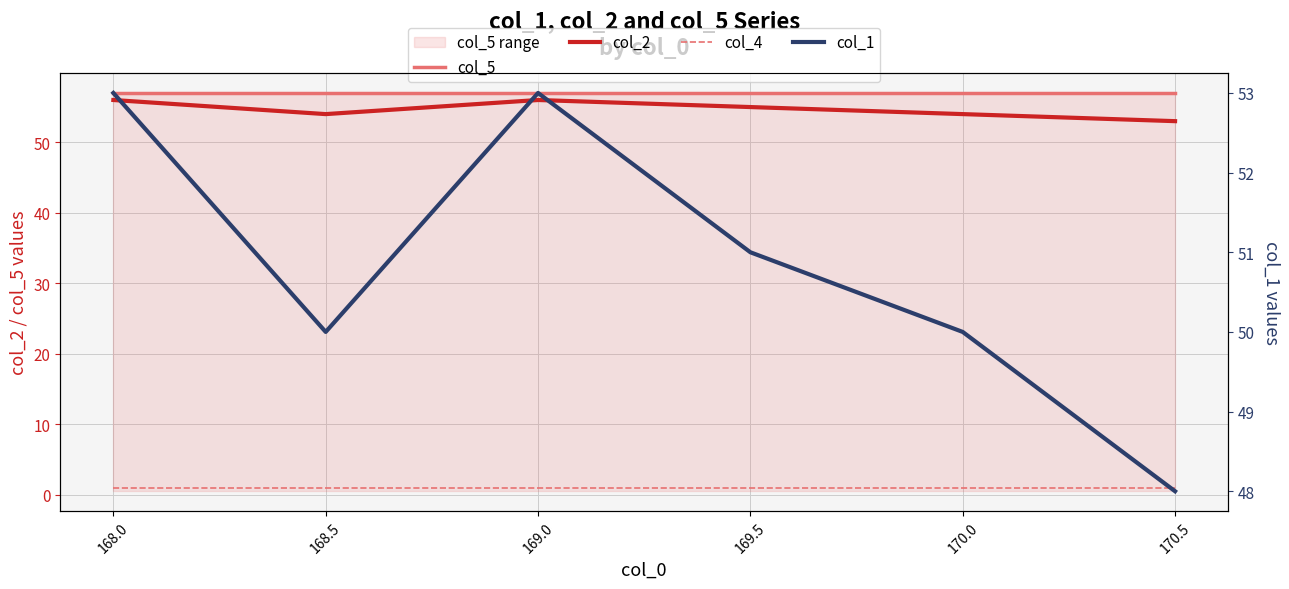

What are all the series names shown in the legend?

col_5, col_2, col_4, col_1